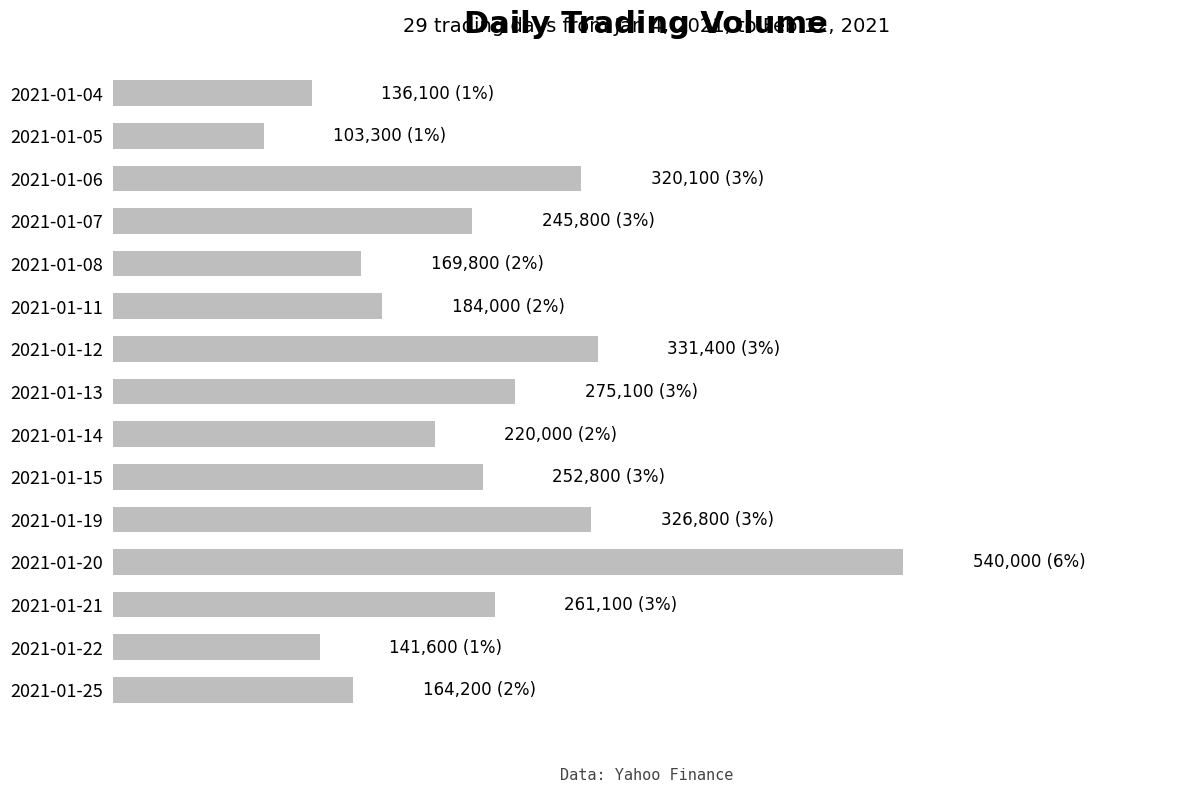

Does the chart contain any negative values?

No